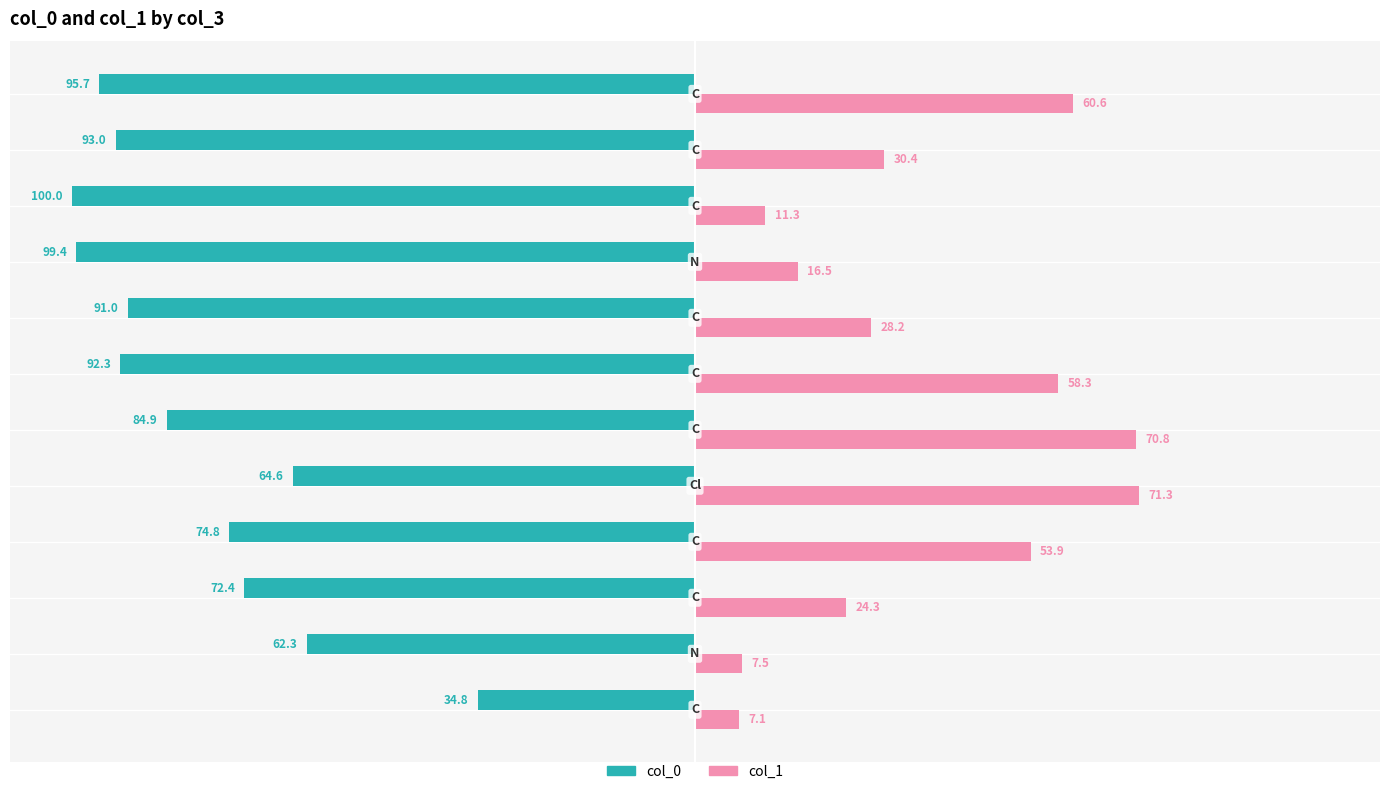

How many data points in col_0 are less than -84?

7